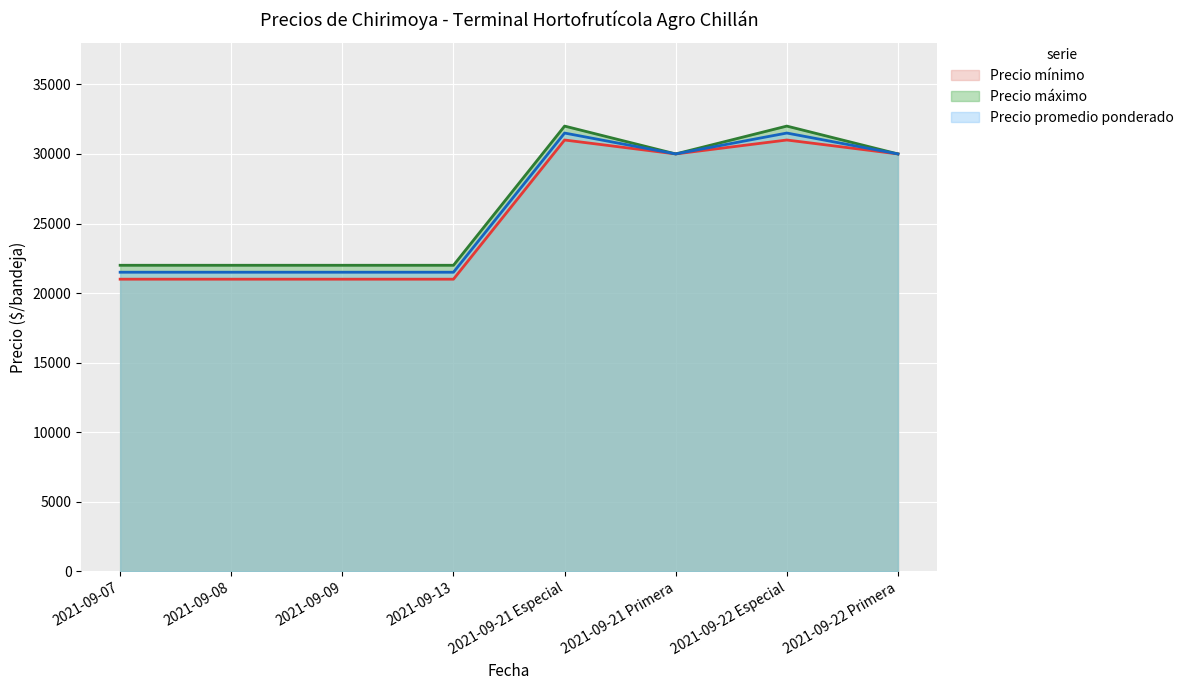

What is the minimum value for Precio máximo?

22000